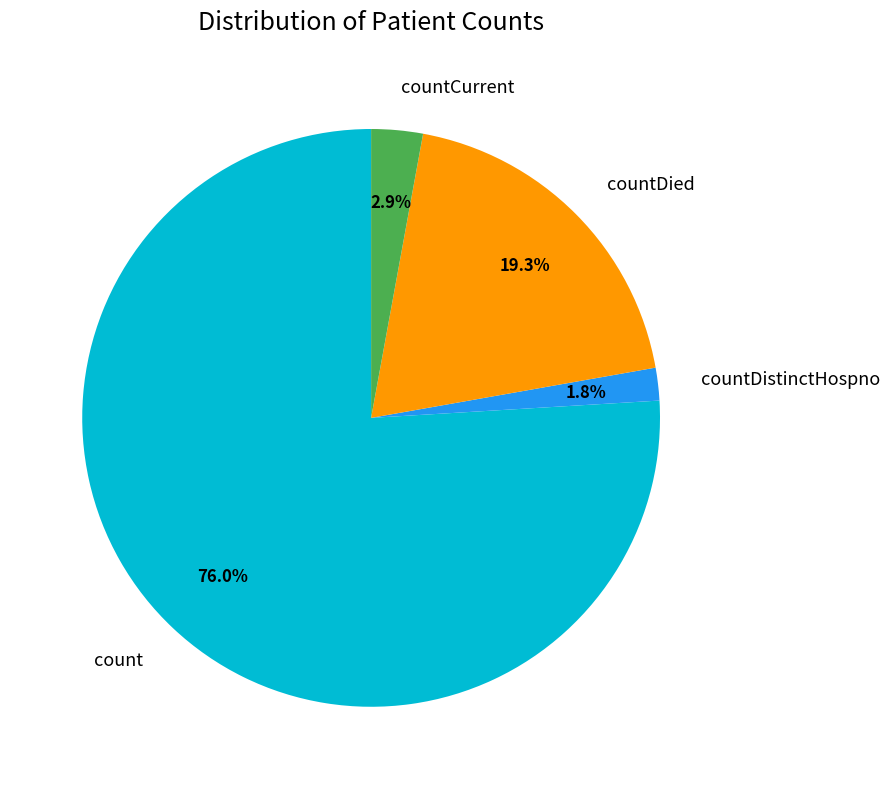

How many slices are in this pie chart?

4